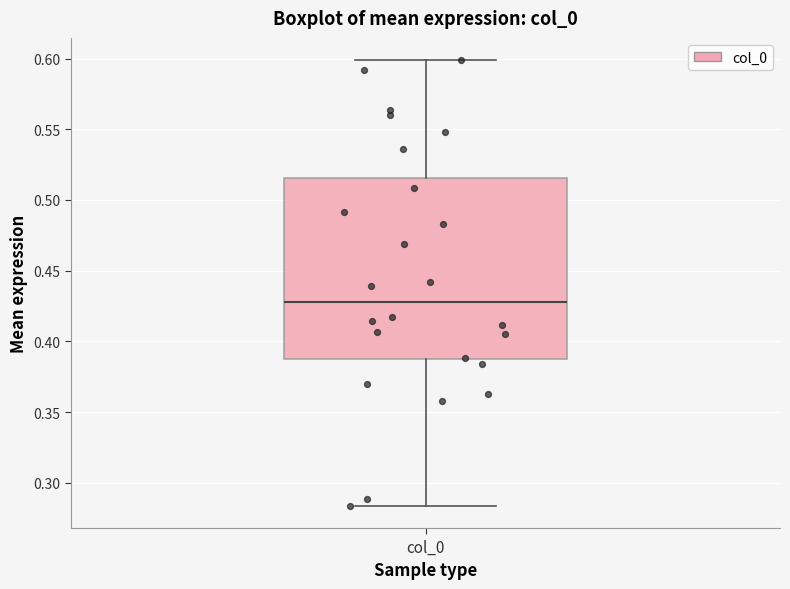

Where does the median line of the box for col_0 sit on the y-axis? The values are not printed on the chart, so give them approximately, as read against the axis.

0.430